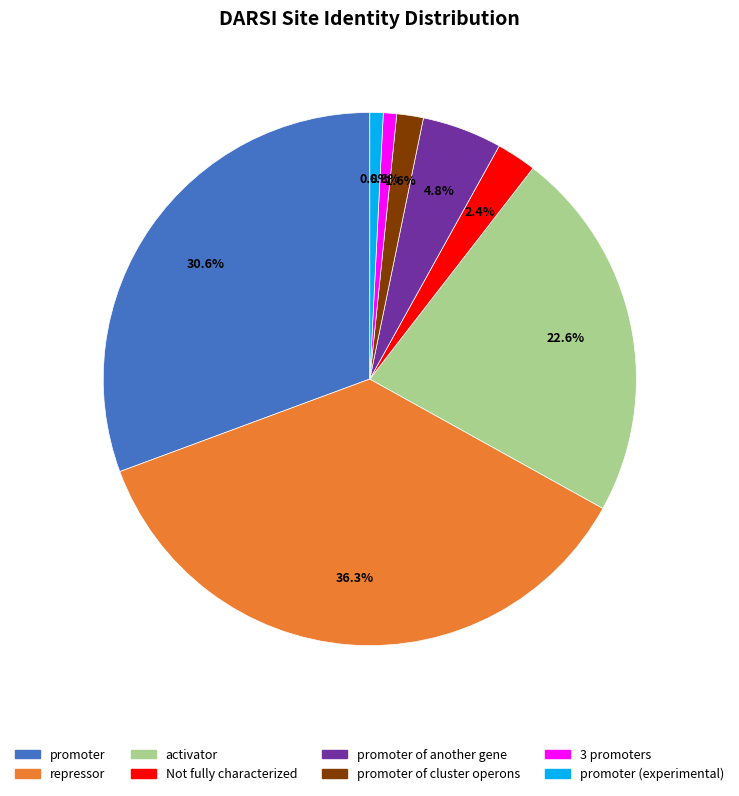

Does any single category account for the majority?

No